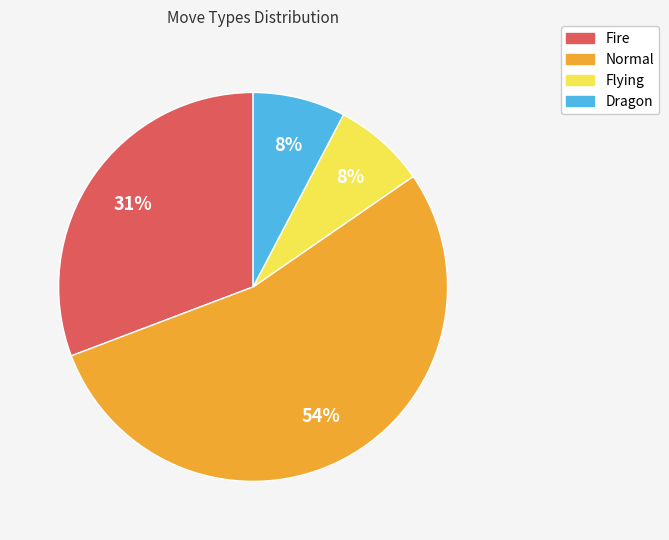

Combined, do Dragon and Fire account for over 50%?

No